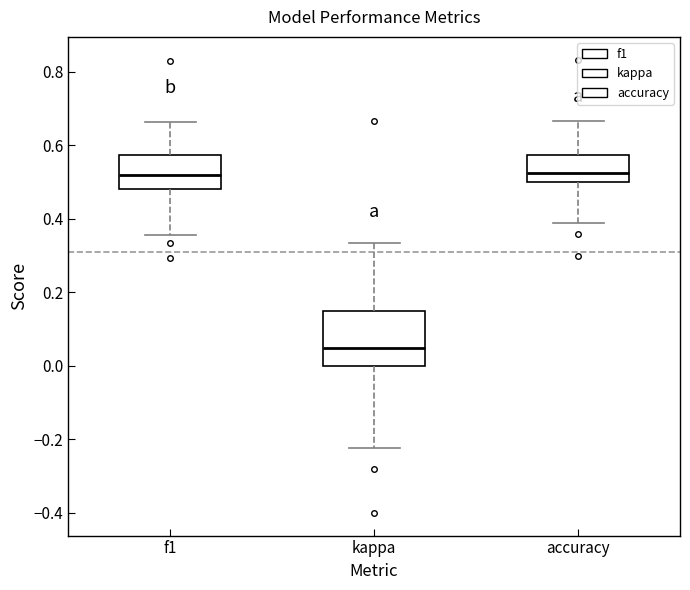

Reading left to right, transcribe this box plot: for each box, give where its median line is, the range the box spans, and where its two whiskers end, as read against the y-axis. The values are not printed on the chart, so give them approximately, as read against the axis.

f1: median 0.52, box 0.48 to 0.58, whiskers 0.36 to 0.66
kappa: median 0.06, box 0.00 to 0.16, whiskers -0.22 to 0.34
accuracy: median 0.52, box 0.50 to 0.58, whiskers 0.38 to 0.66